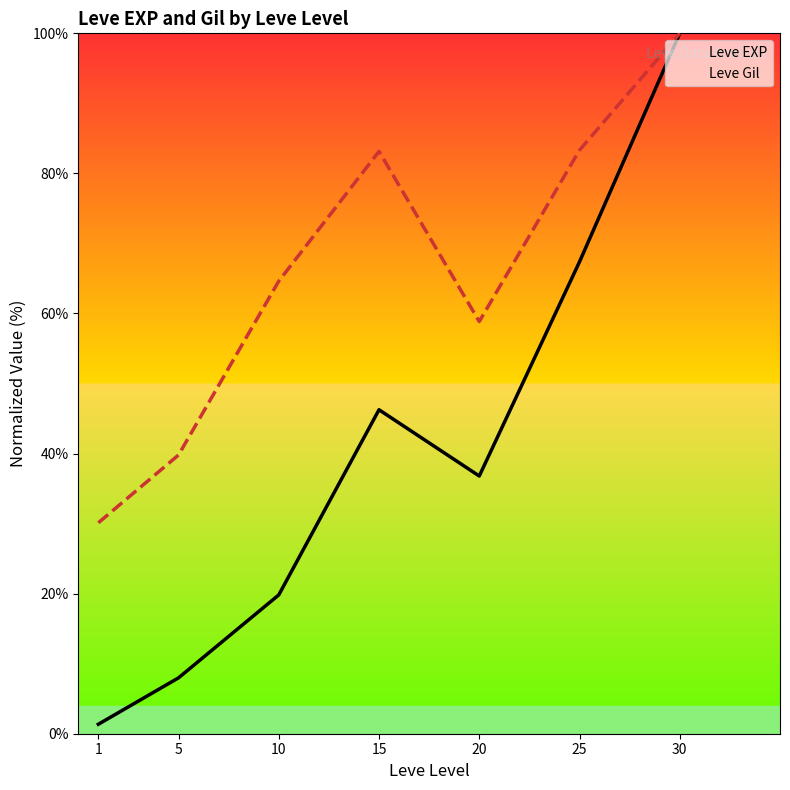

How many data points in Leve EXP are less than 36?

3